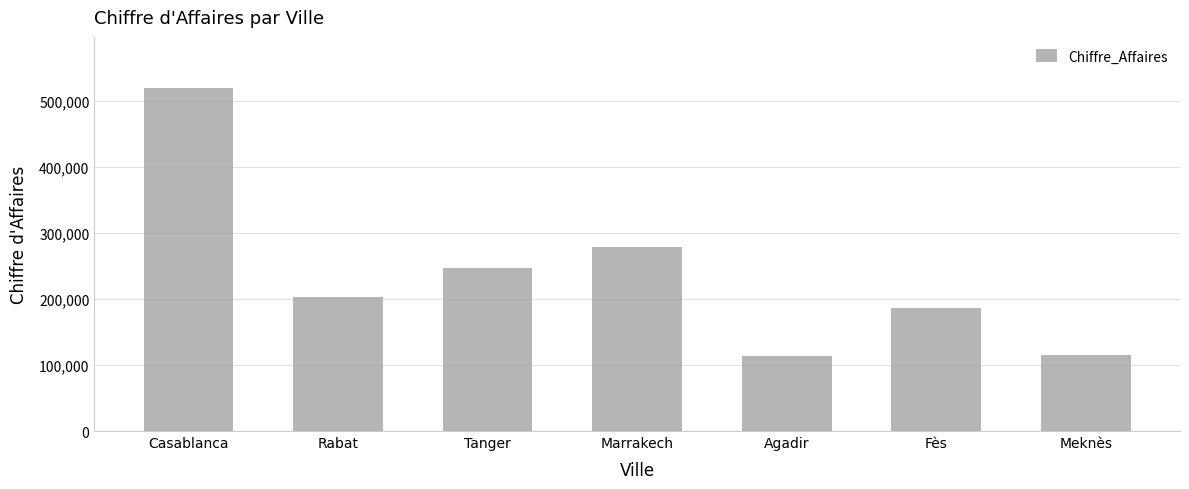

What is the difference between the values at Tanger and Agadir?

133959